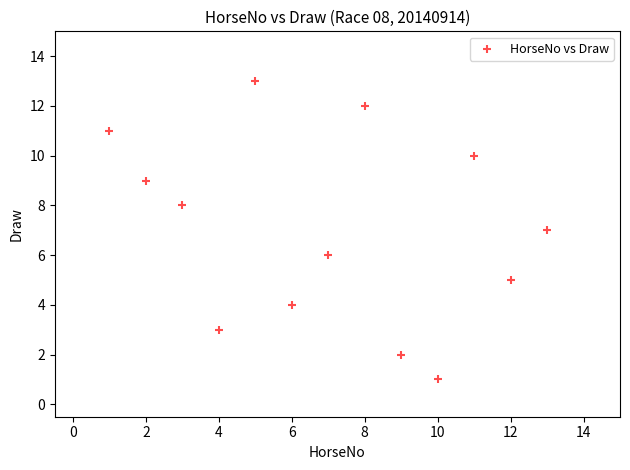

What is the range of Y values (max minus min)?

12